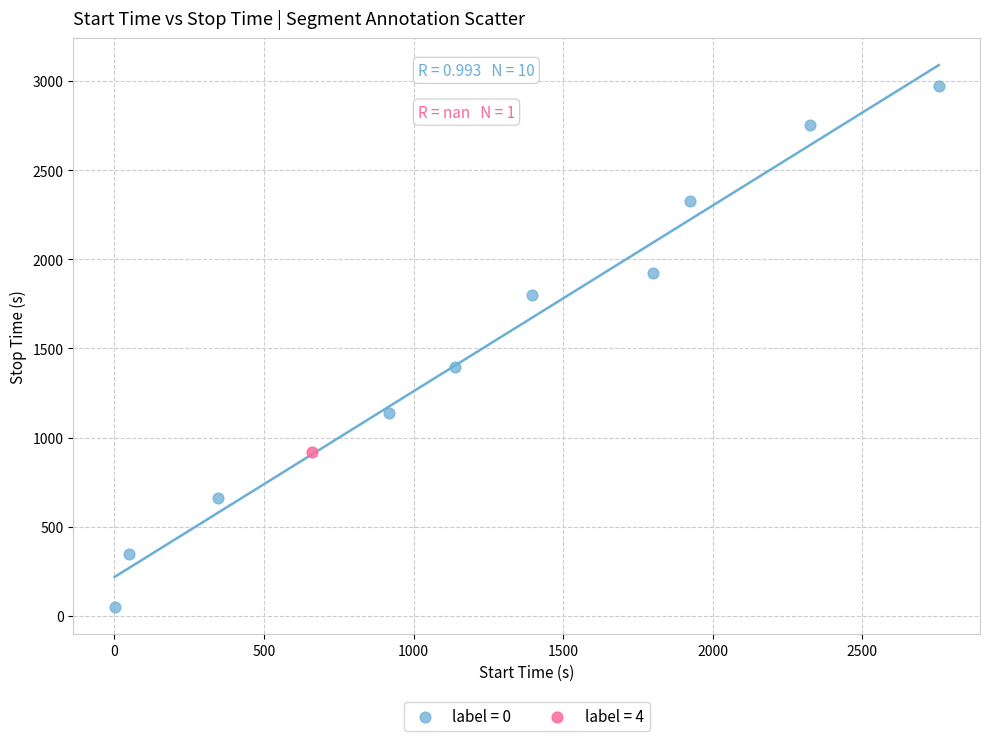

What are all the series names shown in the legend?

label = 0, label = 4